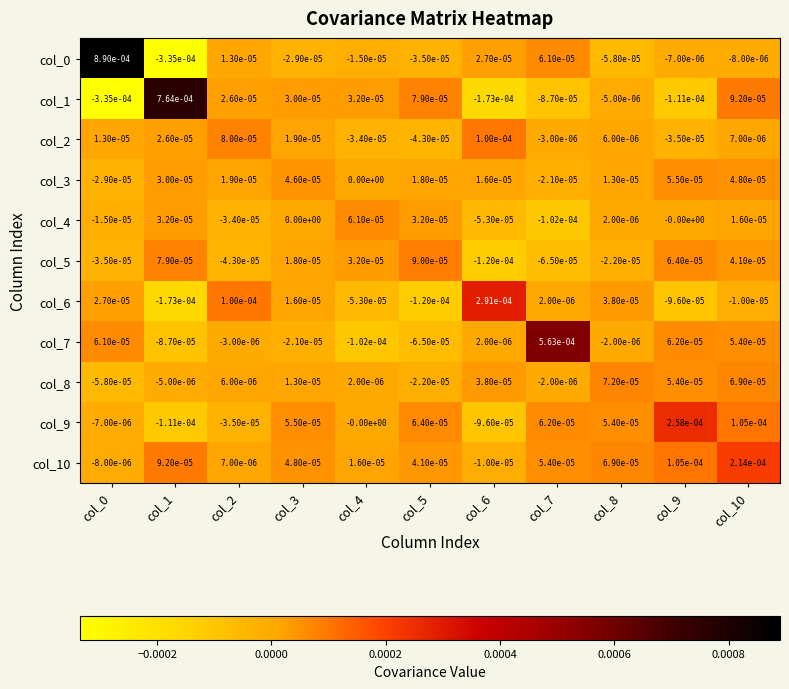

Is the value of col_2 at col_6 greater than the value of col_5 at col_4?

Yes